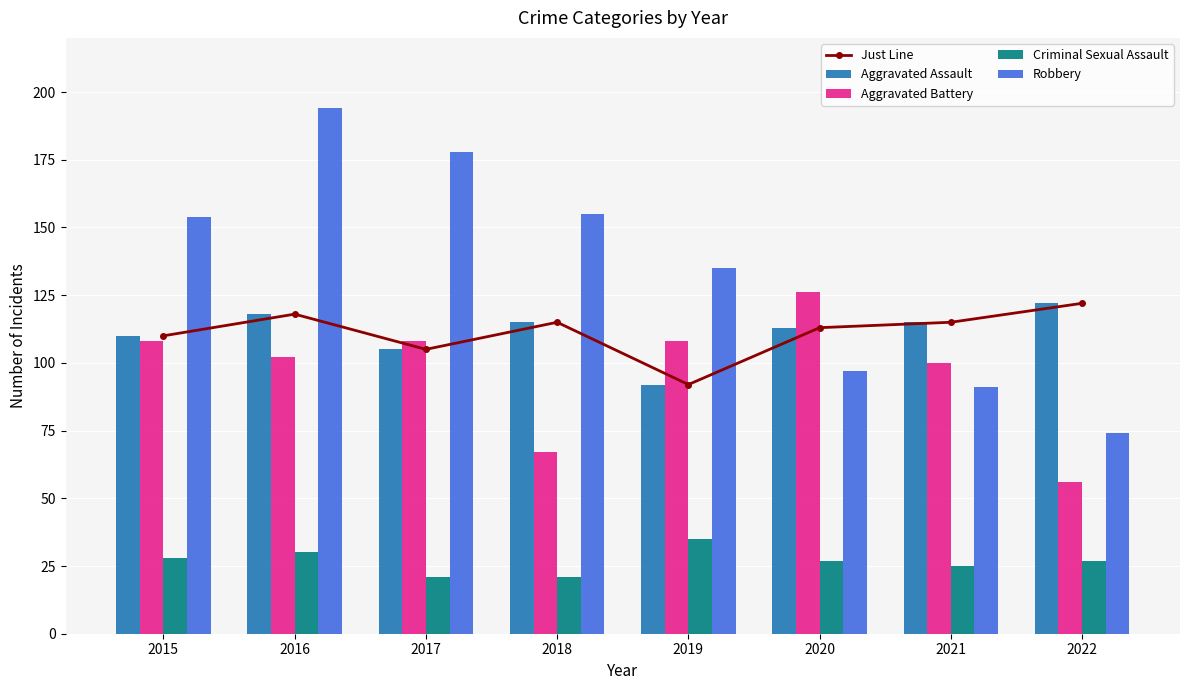

The value of Criminal Sexual Assault at 2015 is 28. True or false?

True